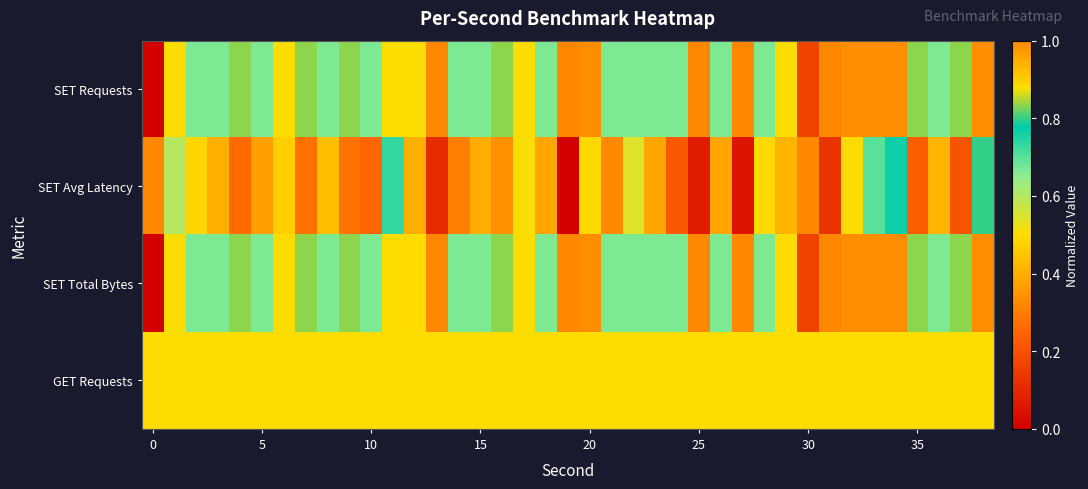

Which category has the highest value across all series?

13